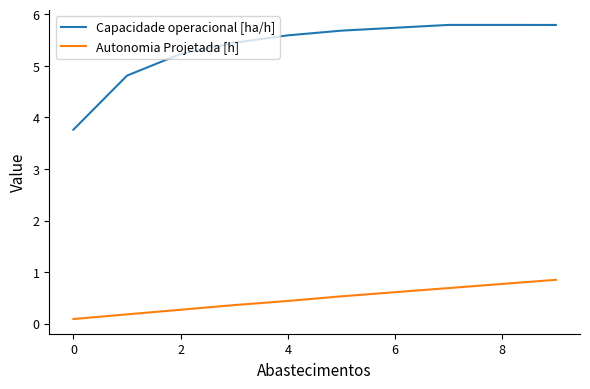

What is the greatest value displayed?

5.8